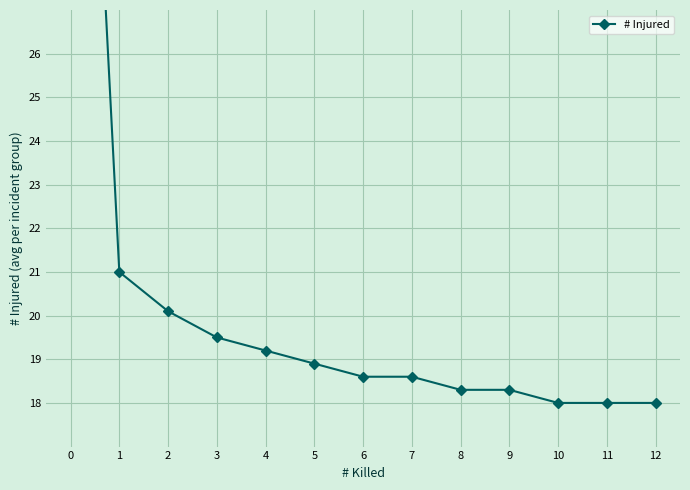

Which category has the lowest value across all series?

10